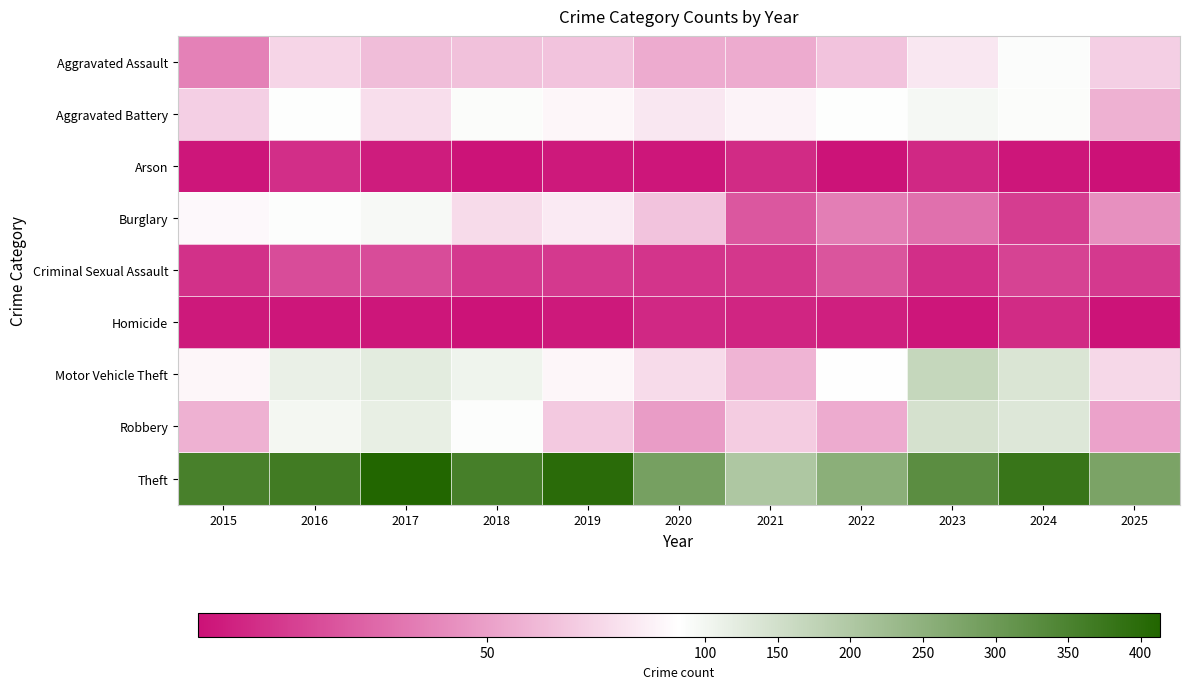

What is the total value across all series at 2018?

789